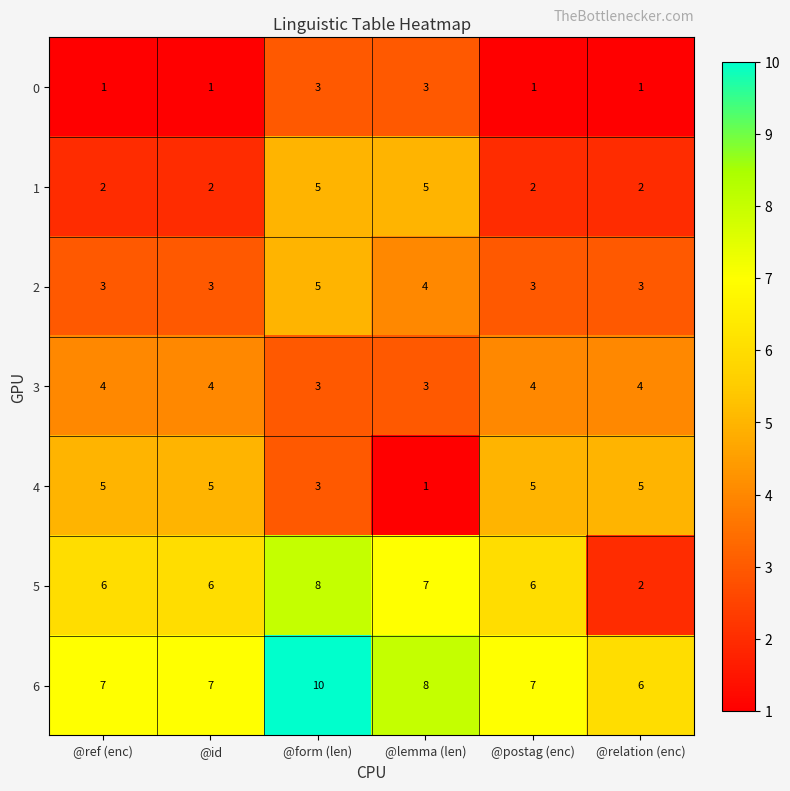

The 1 series shows 1 at @relation (enc). True or false?

False